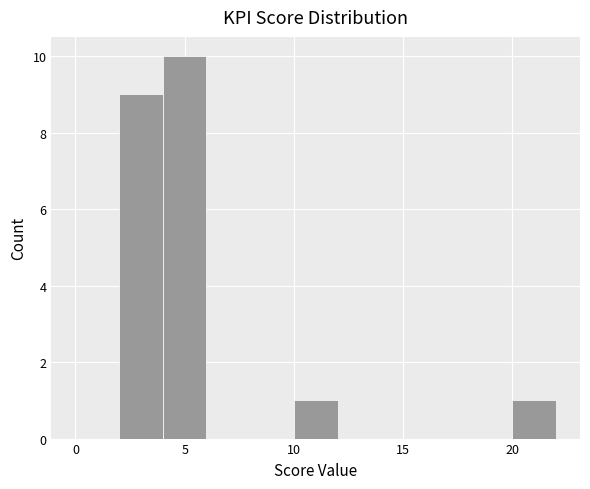

Reading left to right, list every bar in this chart as the range it spans on the x-axis followed by its height. The values are not printed on the chart, so give them approximately, as read against the axis.

0 to 2: 0
2 to 4: 9
4 to 6: 10
6 to 8: 0
8 to 10: 0
10 to 12: 1
12 to 14: 0
14 to 16: 0
16 to 18: 0
18 to 20: 0
20 to 22: 1